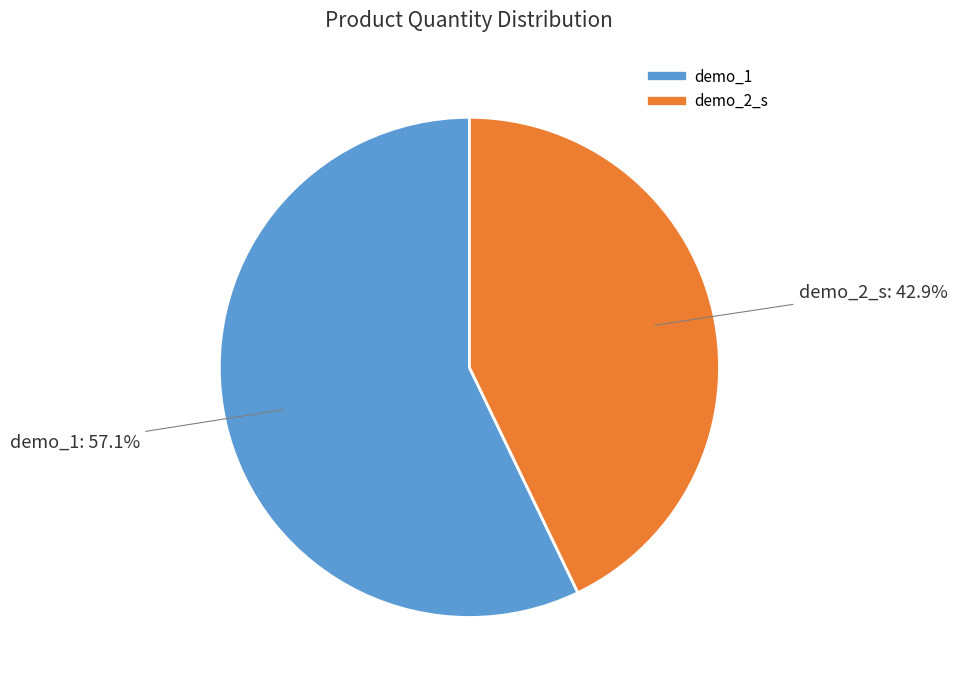

What is the largest slice in the pie chart?

demo_1